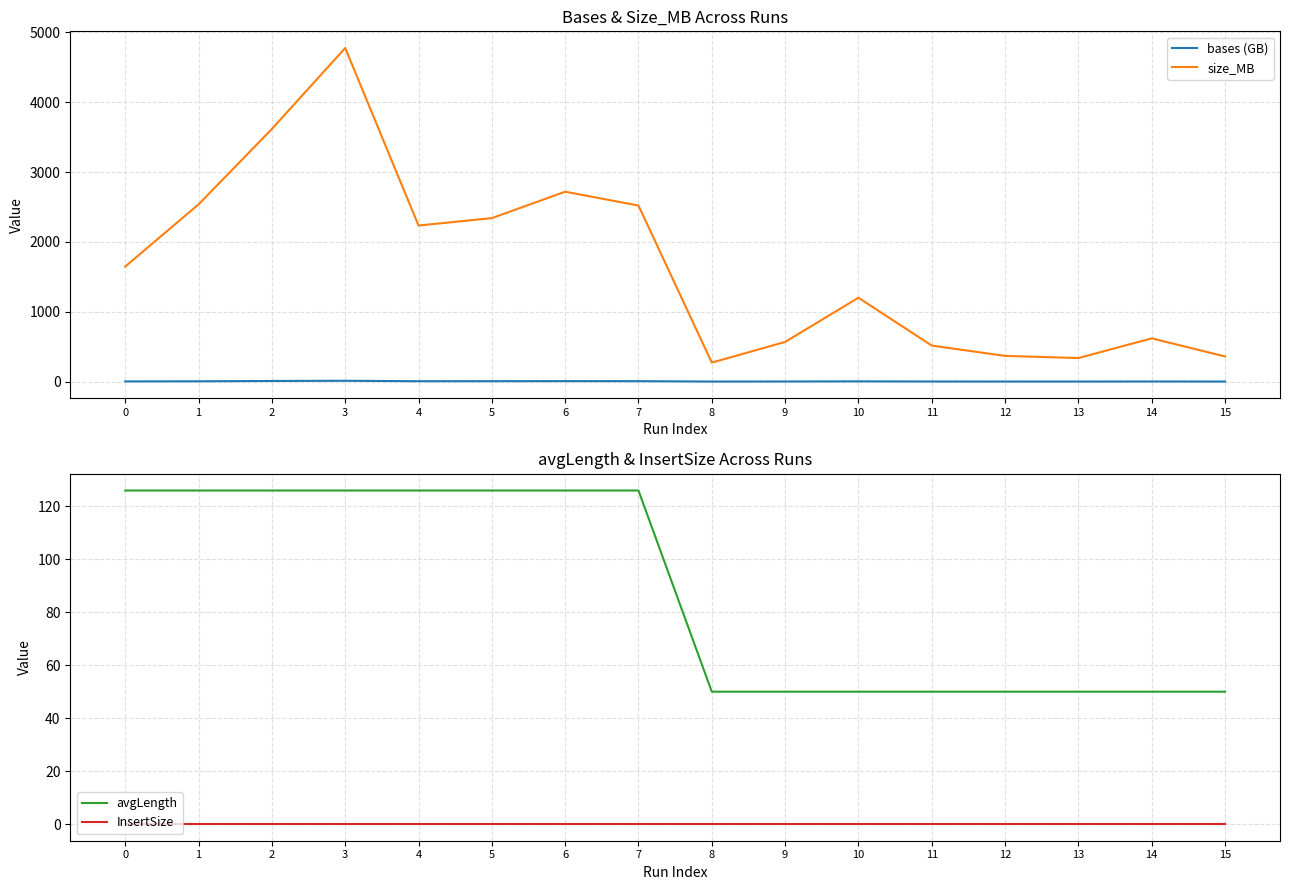

Is this an area chart (filled region under the line)?

No